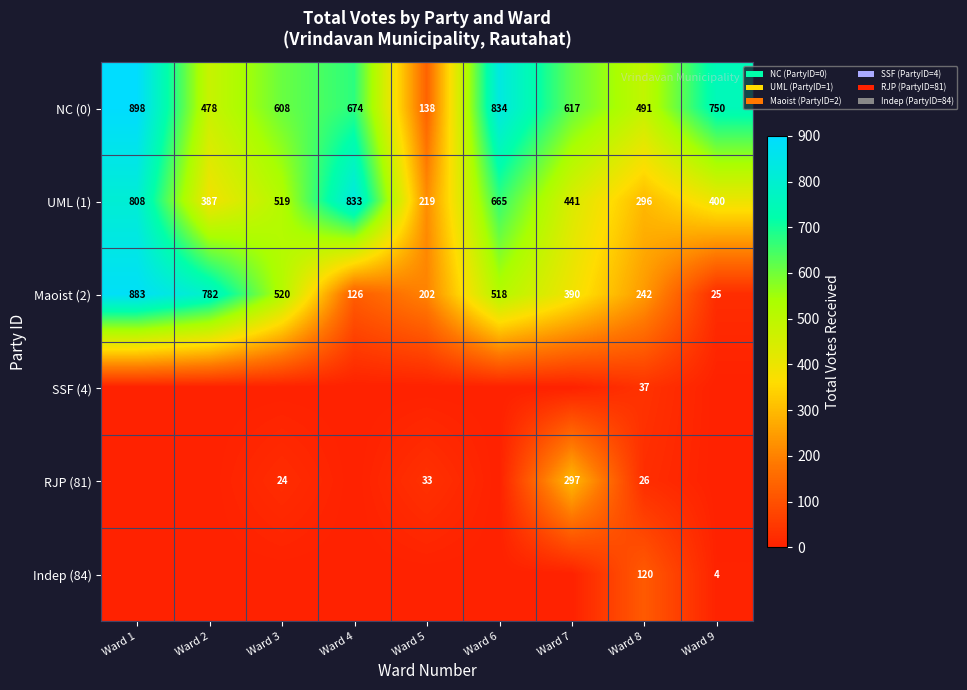

What is the greatest value displayed?

898